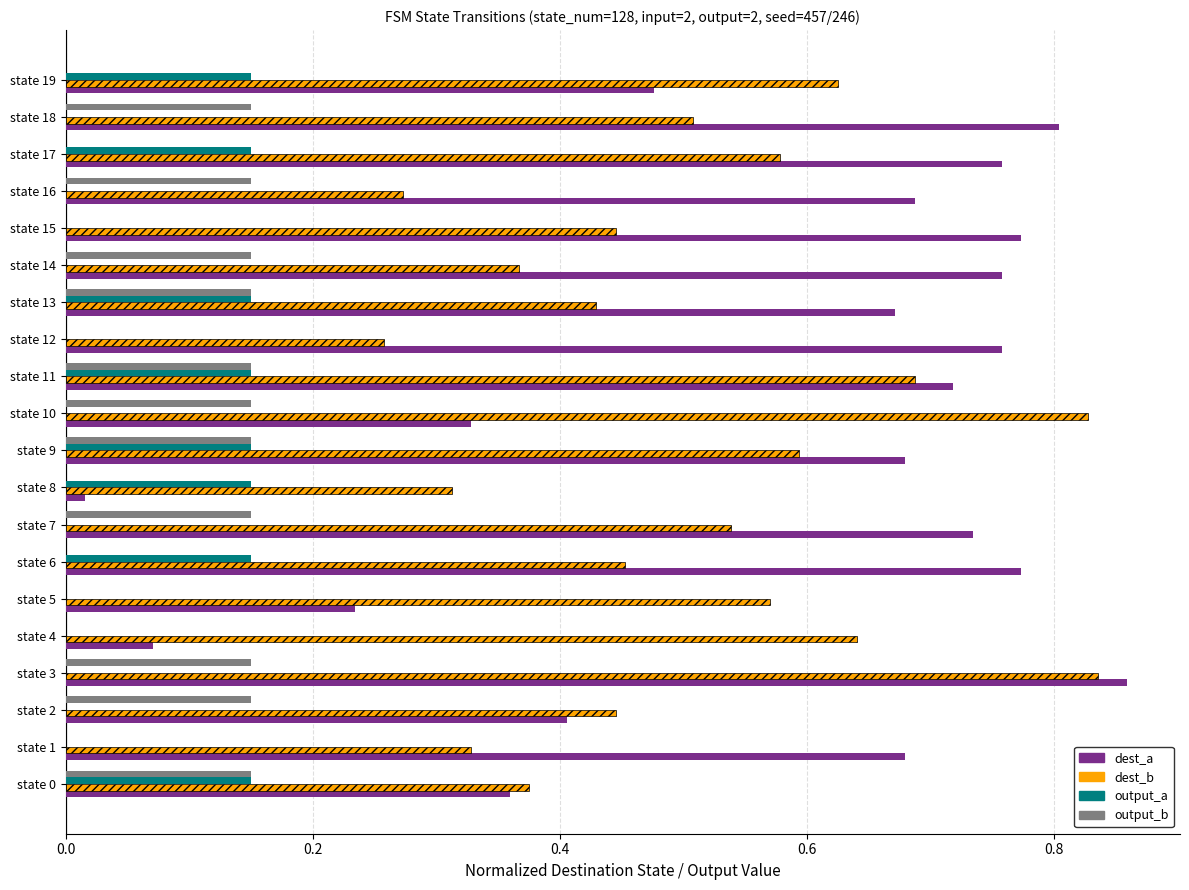

Between state 2 and state 18, which series saw the biggest shift?

dest_a